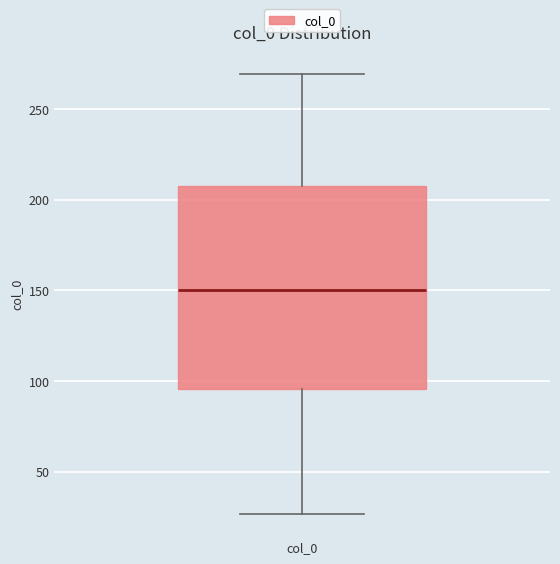

Read this box plot against the y-axis: the position of the median line, the range covered by the box, and the ends of both whiskers. The values are not printed on the chart, so give them approximately, as read against the axis.

median 150, box 95 to 205, whiskers 25 to 270